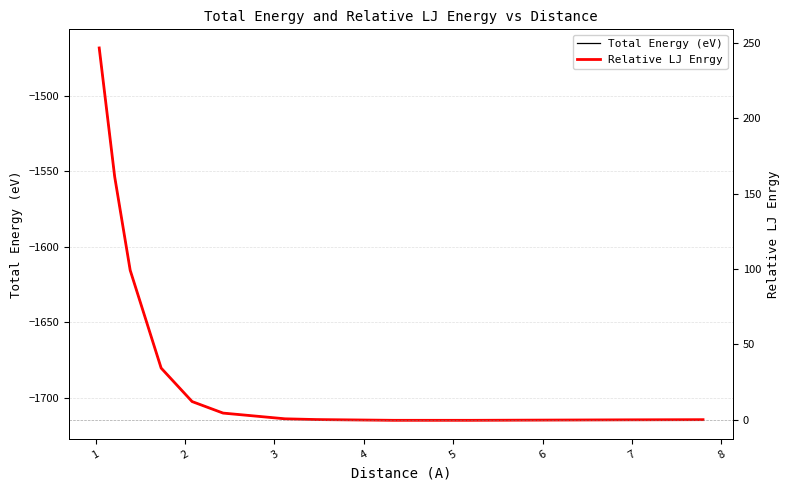

Rank the series by their average value, from highest to lowest.

Relative LJ Enrgy, Total Energy (eV)